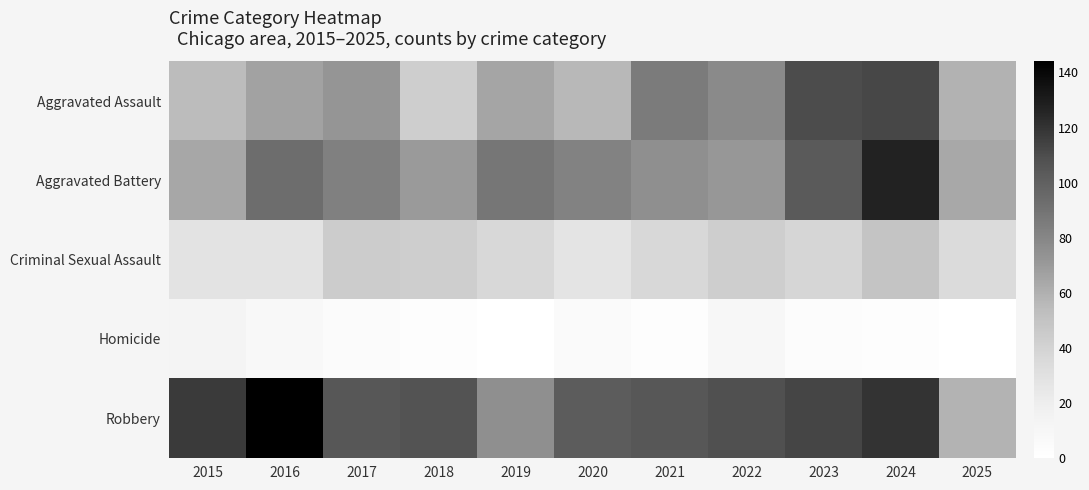

Reading left to right, extract all data points from this chart.

Aggravated Assault: 2015=54	2016=66	2017=72	2018=43	2019=65	2020=56	2021=86	2022=78	2023=110	2024=112	2025=59
Aggravated Battery: 2015=64	2016=93	2017=83	2018=70	2019=88	2020=82	2021=75	2022=71	2023=103	2024=127	2025=63
Criminal Sexual Assault: 2015=28	2016=28	2017=44	2018=43	2019=36	2020=27	2021=36	2022=43	2023=38	2024=49	2025=34
Homicide: 2015=13	2016=8	2017=5	2018=2	2019=0	2020=6	2021=2	2022=10	2023=3	2024=2	2025=0
Robbery: 2015=117	2016=144	2017=105	2018=107	2019=75	2020=102	2021=105	2022=108	2023=113	2024=120	2025=58